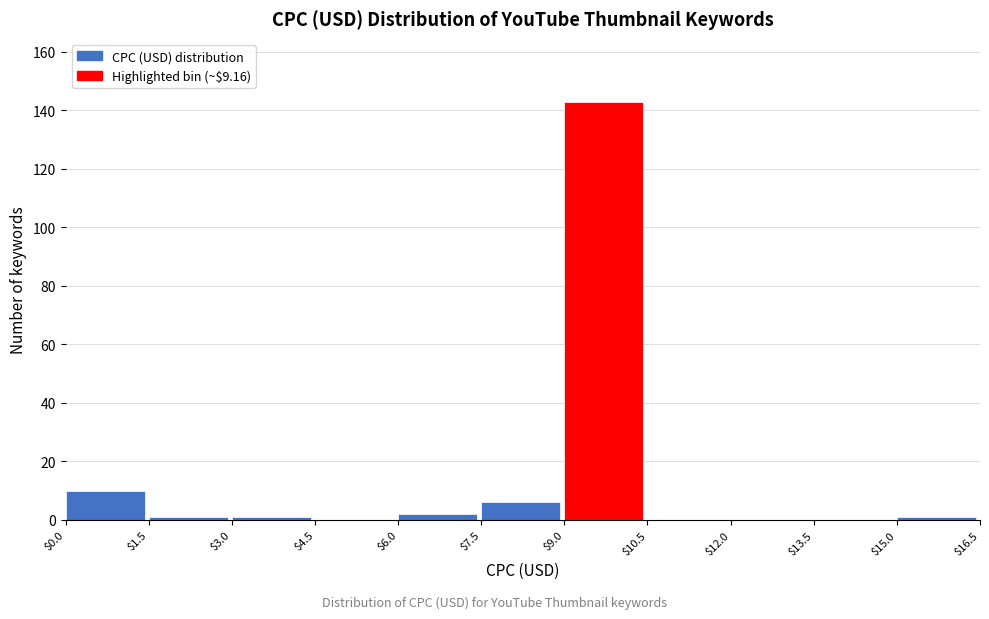

Which range on the x-axis has the tallest bar?

$9.0 to $10.5